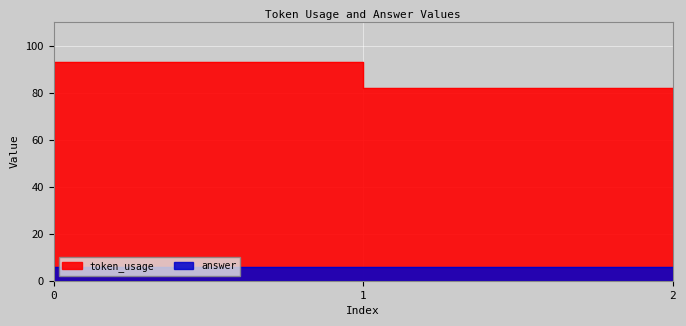

What is the sum of the values at 2 and 0?

171